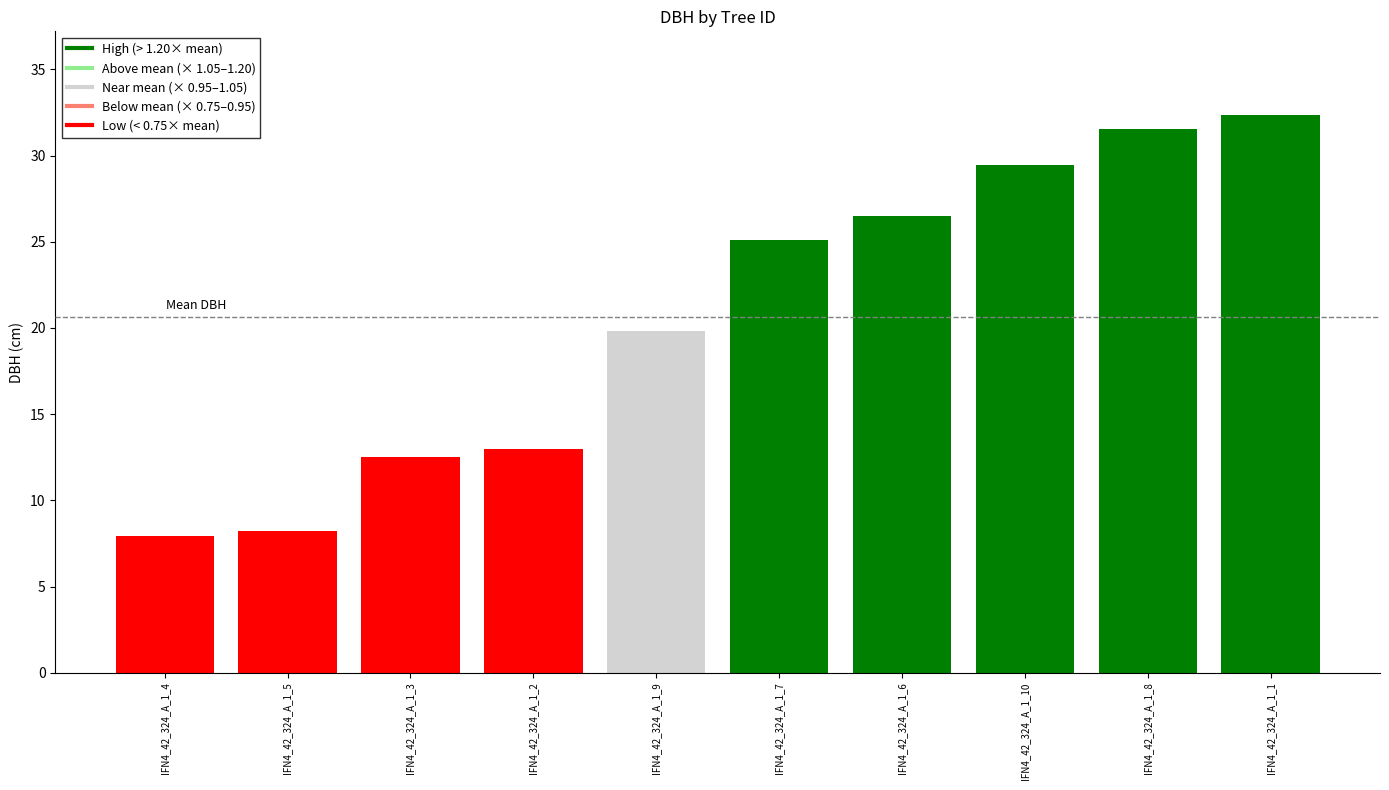

The chart shows a value of 29.4 at IFN4_42_324_A_1_10. True or false?

True